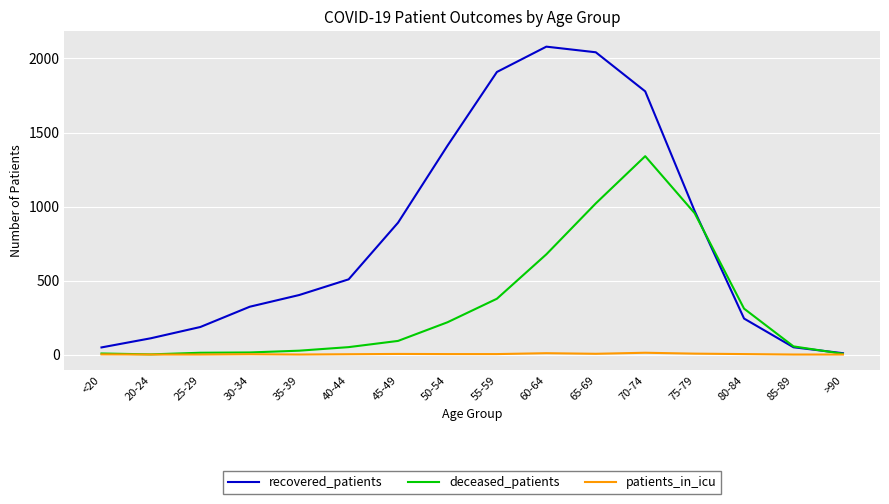

Rank the series by their maximum value, from lowest to highest.

patients_in_icu, deceased_patients, recovered_patients